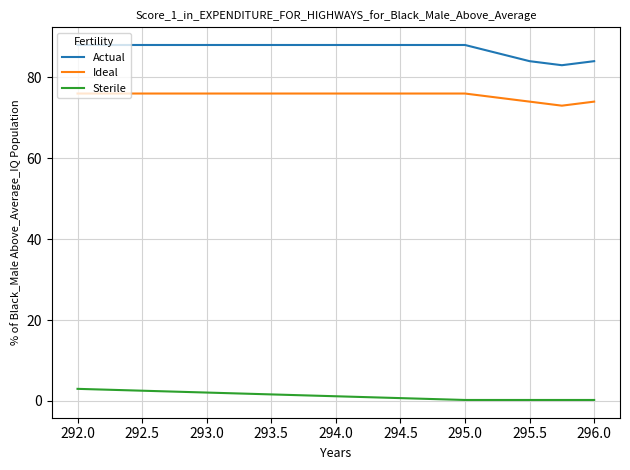

Which series has the largest range (max minus min)?

Actual